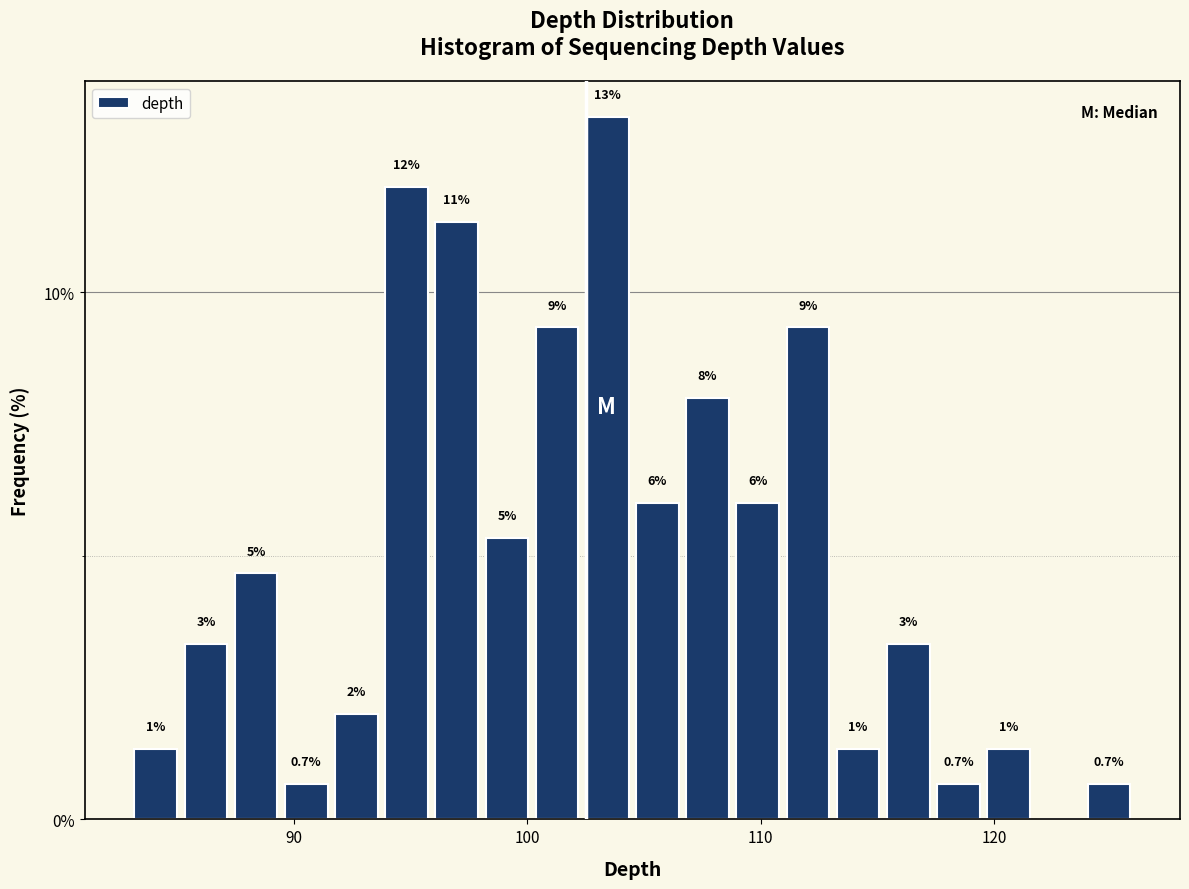

Read against the x-axis, roughly where is the centre of the tallest bar?

103